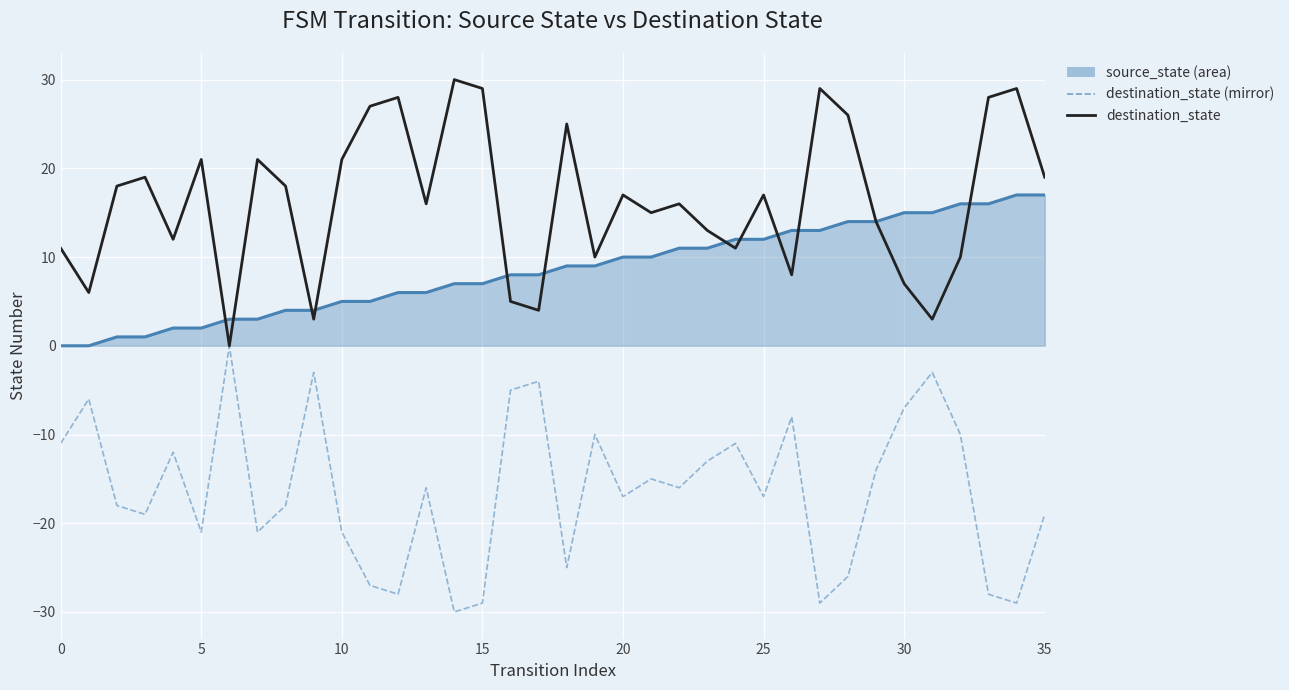

Count the number of data series in this chart.

3